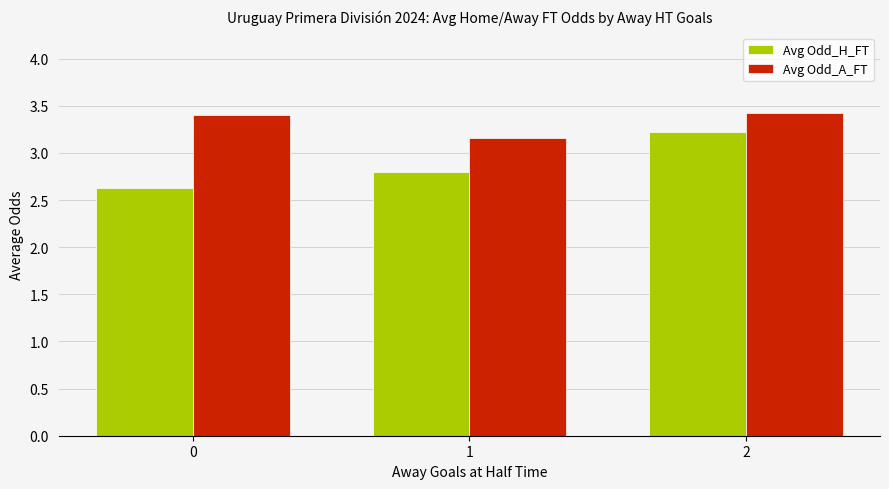

Between 0 and 2, which series saw the biggest shift?

Avg Odd_H_FT